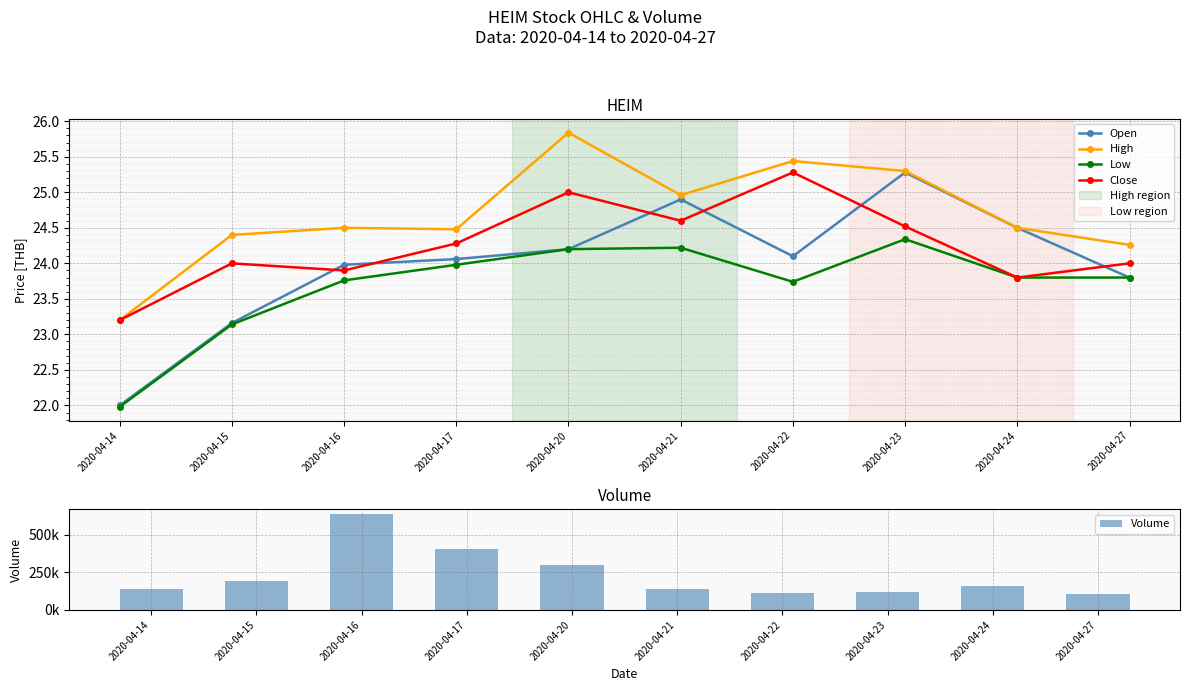

Is it true that Low equals 37.9 at 2020-04-23?

False